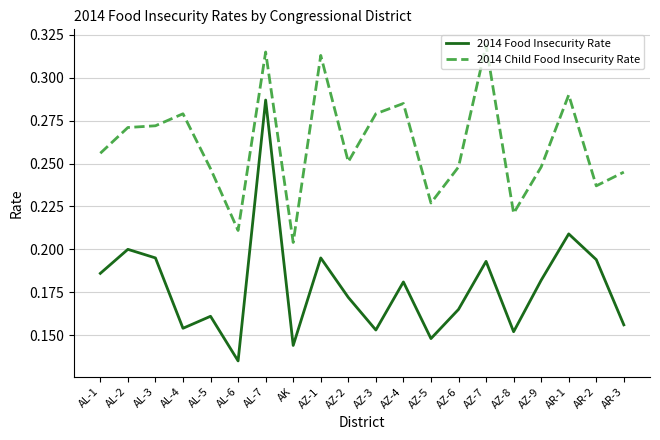

What is the total value across all series at AZ-7?

0.5